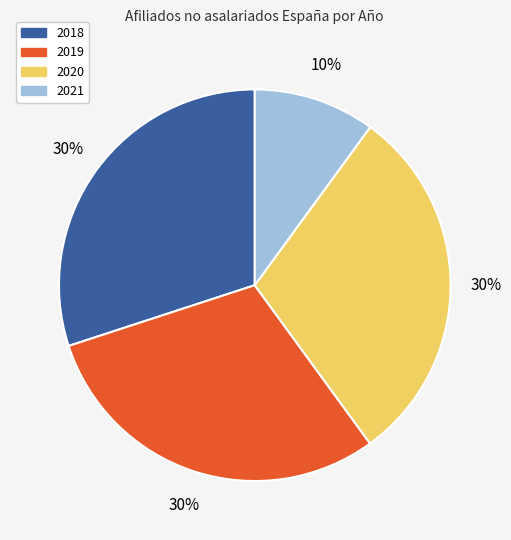

To the nearest percent, what is the average slice percentage?

25%